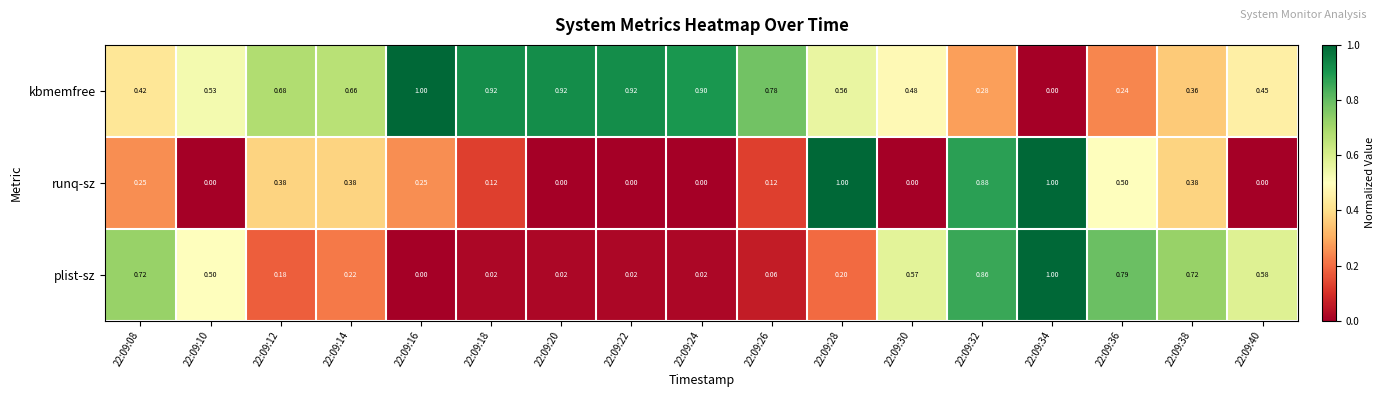

Which series changed the most between 22:09:10 and 22:09:30?

plist-sz